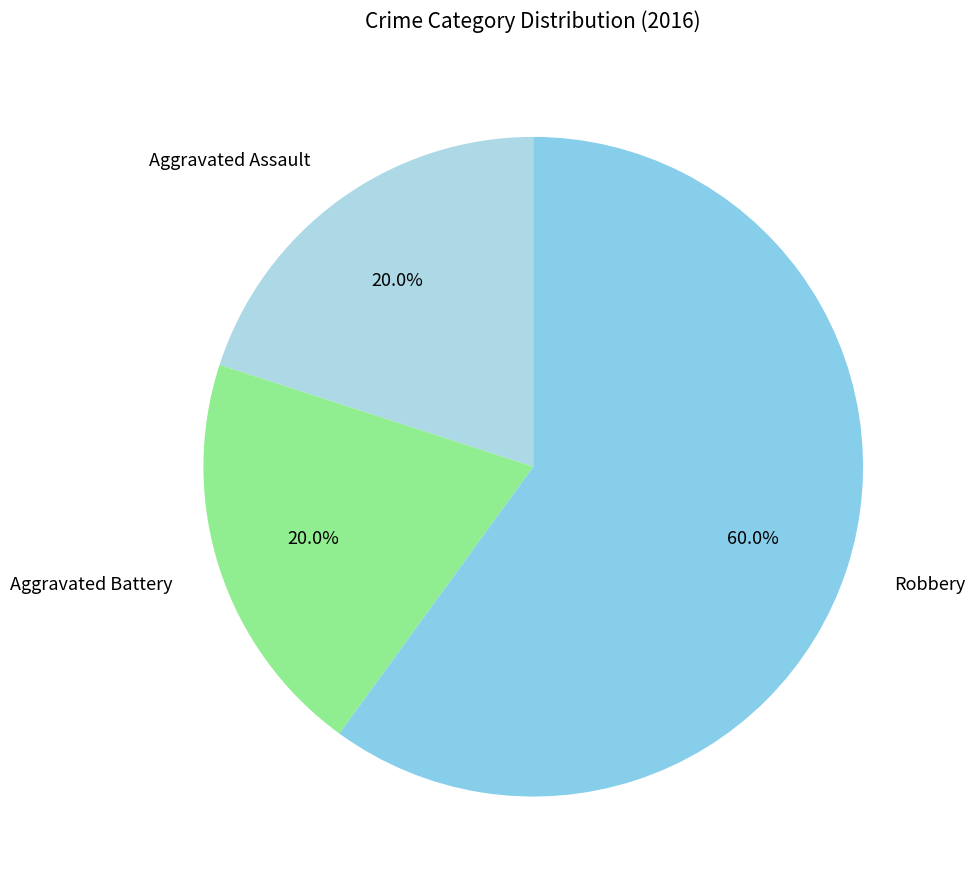

Which category accounts for the majority?

Robbery